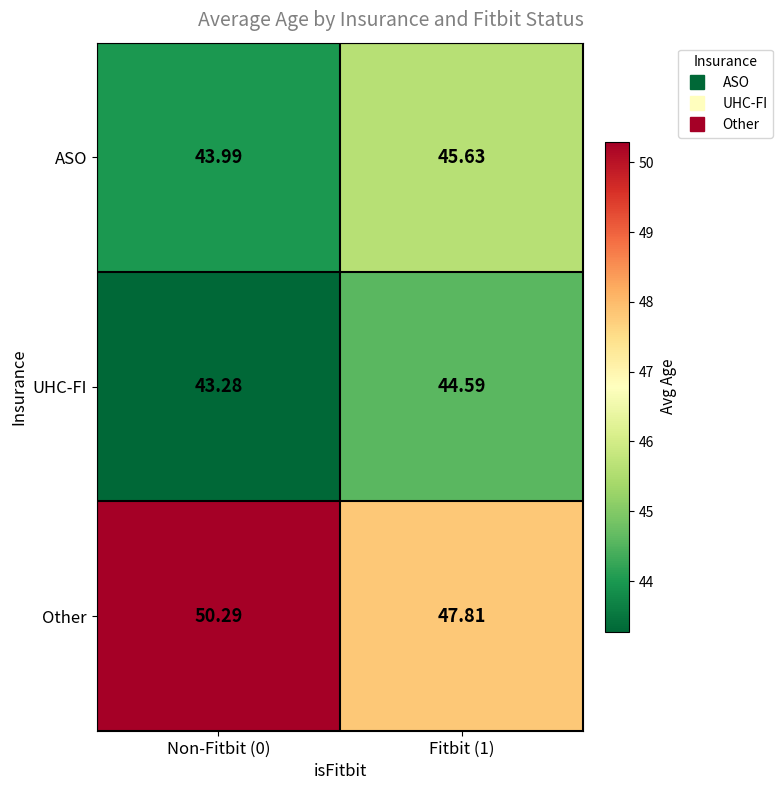

Rank the series by their maximum value, from highest to lowest.

Other, ASO, UHC-FI